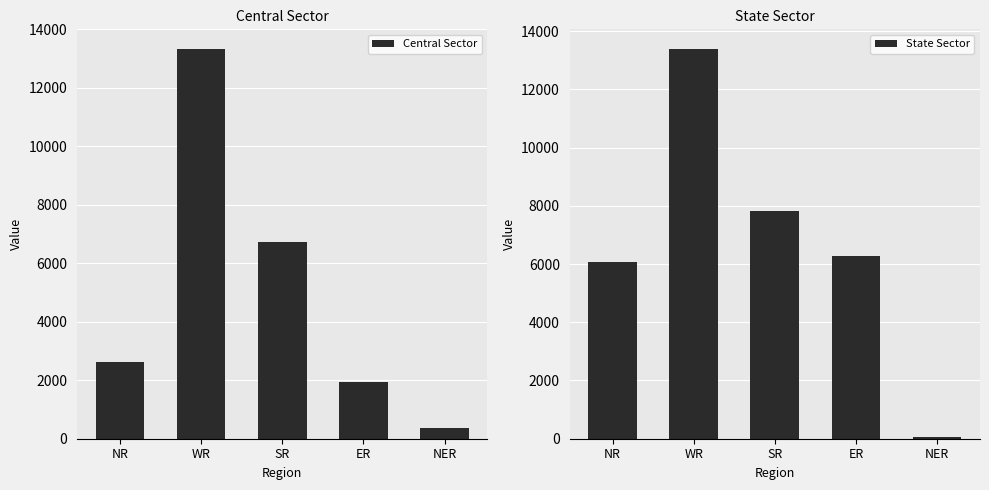

At how many categories does at least one series exceed 1813?

4